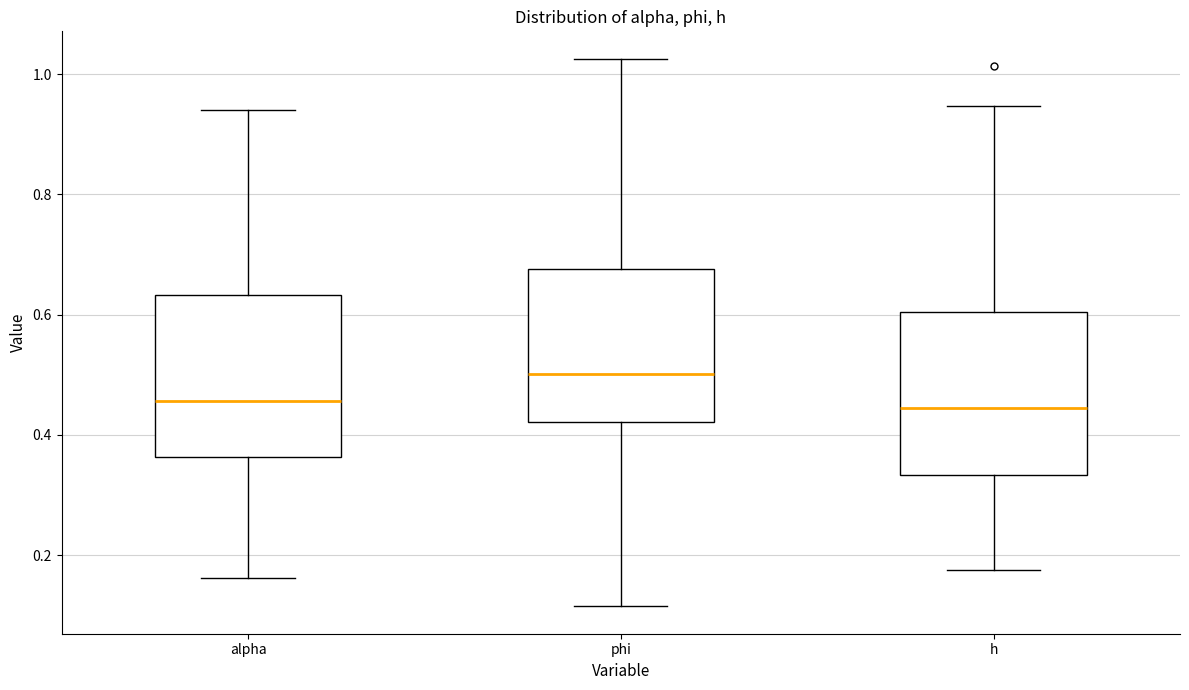

Reading left to right, read every box against the y-axis: the position of its median line, the range the box covers, and the ends of its whiskers. The values are not printed on the chart, so give them approximately, as read against the axis.

alpha: median 0.46, box 0.36 to 0.64, whiskers 0.16 to 0.94
phi: median 0.50, box 0.42 to 0.68, whiskers 0.12 to 1.02
h: median 0.44, box 0.34 to 0.60, whiskers 0.18 to 0.94